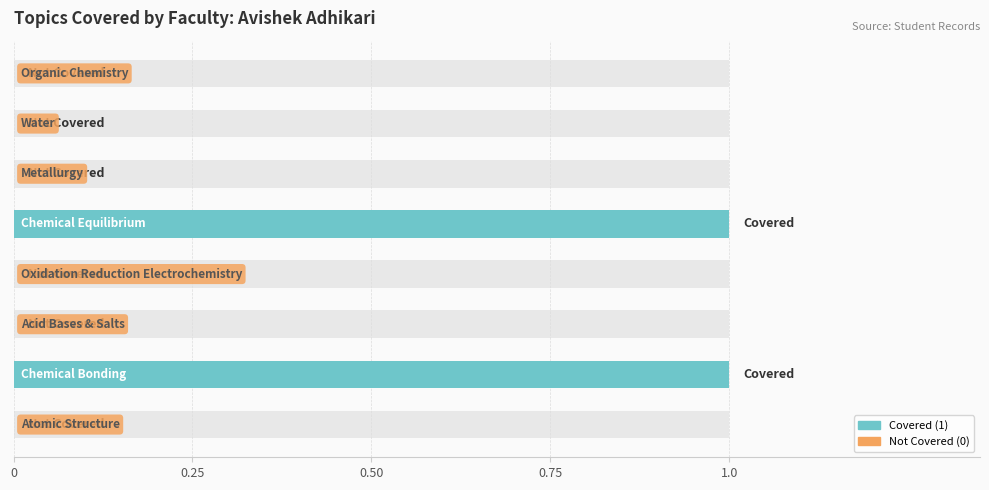

What position from the right is 6?

2